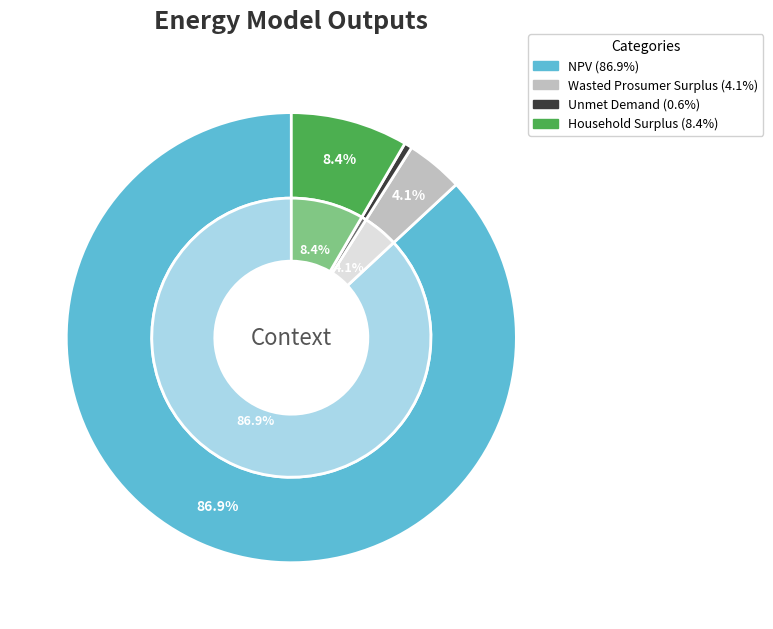

Is there any slice that represents more than half of the pie?

Yes